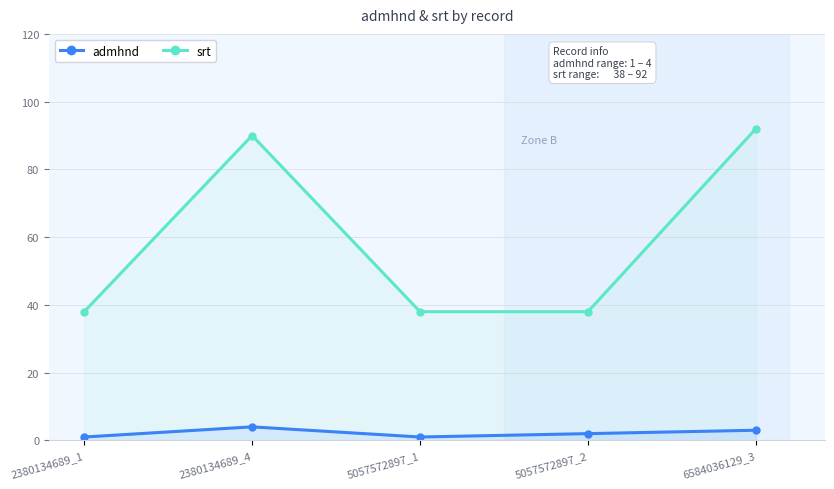

How many data points in srt are above 38?

2